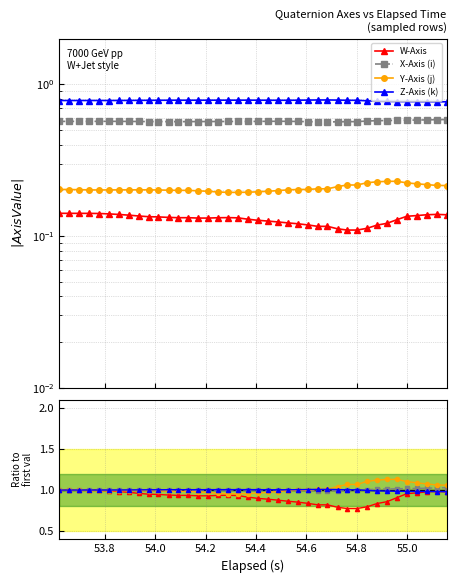

The value of X-Axis (i) at 10 is 1.4. True or false?

False